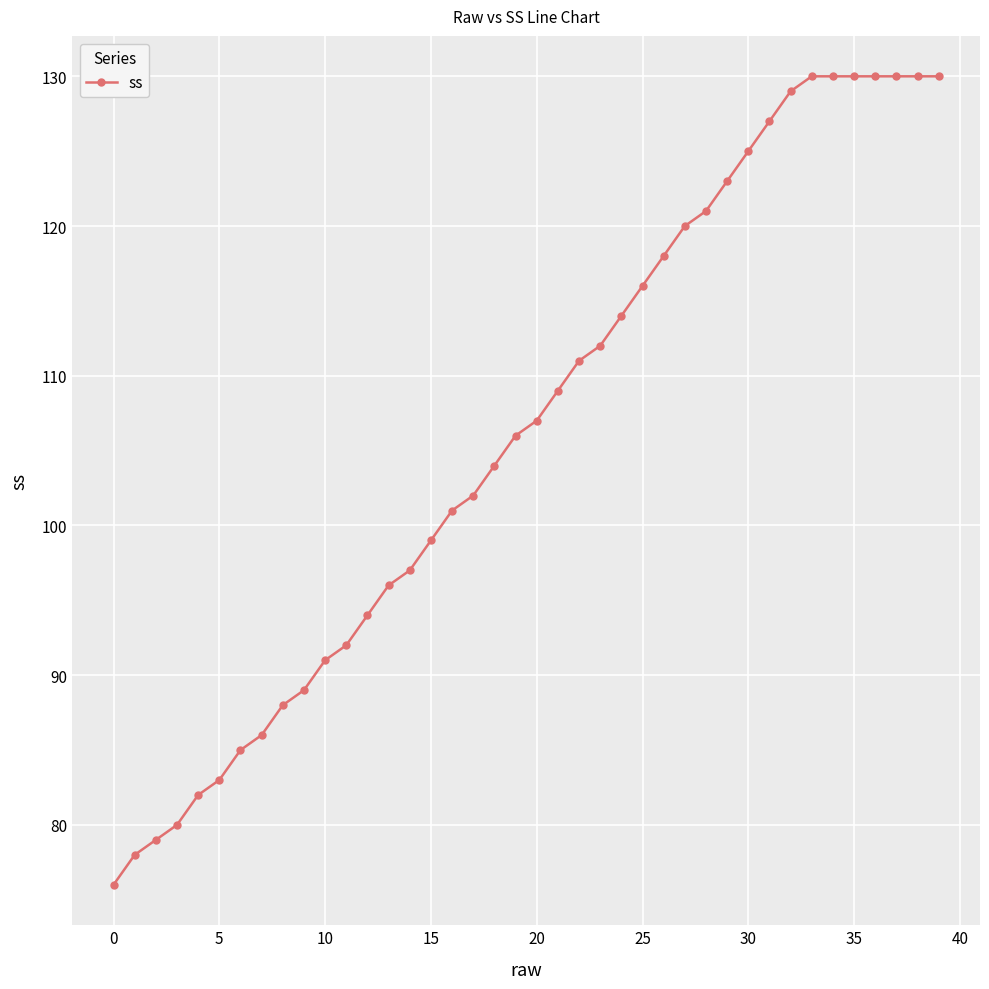

What is the difference between the maximum and minimum values?

54